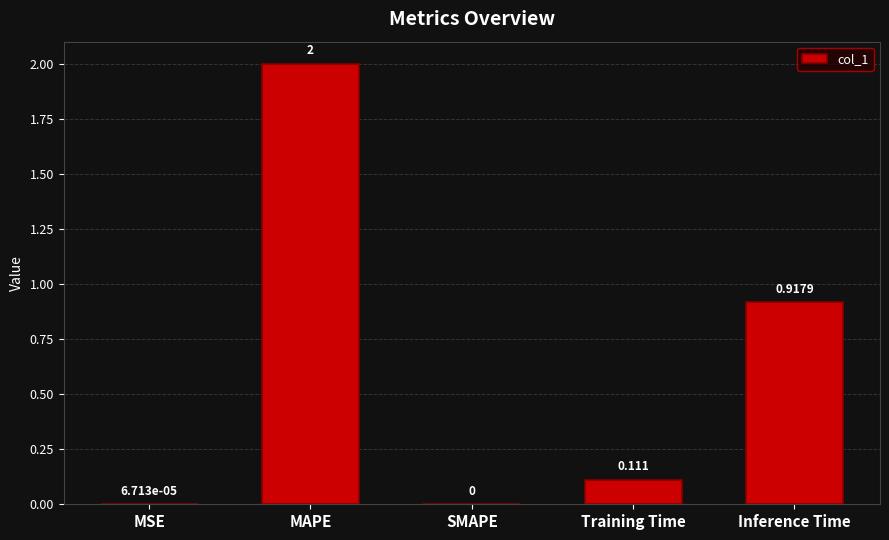

At which label is the value closest to 1?

Inference Time